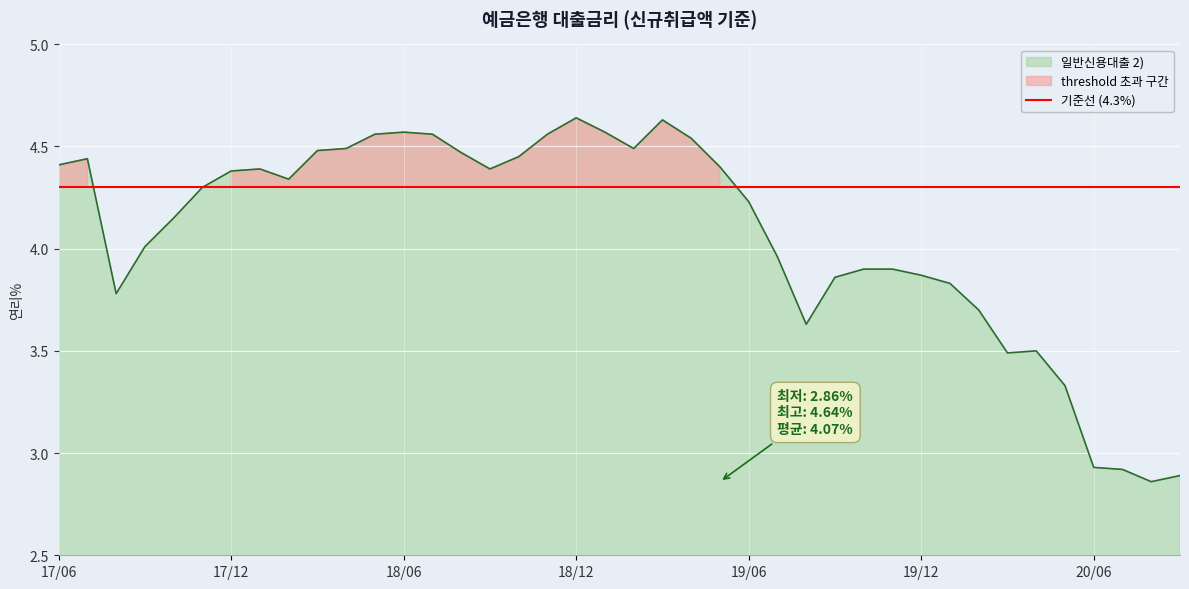

True or false: the data shows 2.0 at 202005.

False